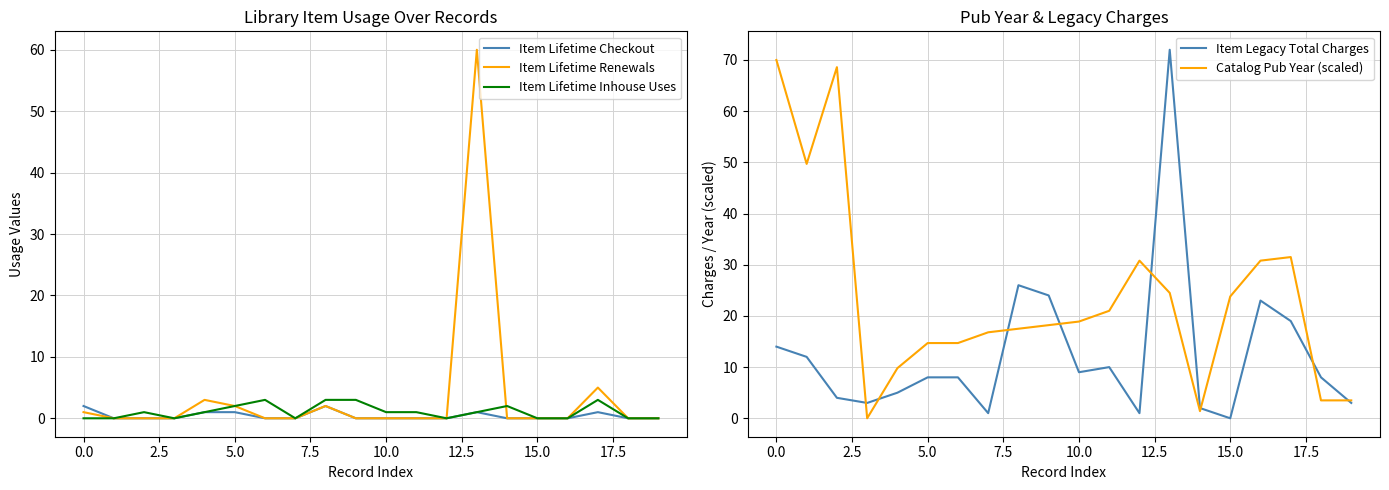

Count the Item Lifetime Checkout values in the range 0 to 1.

18